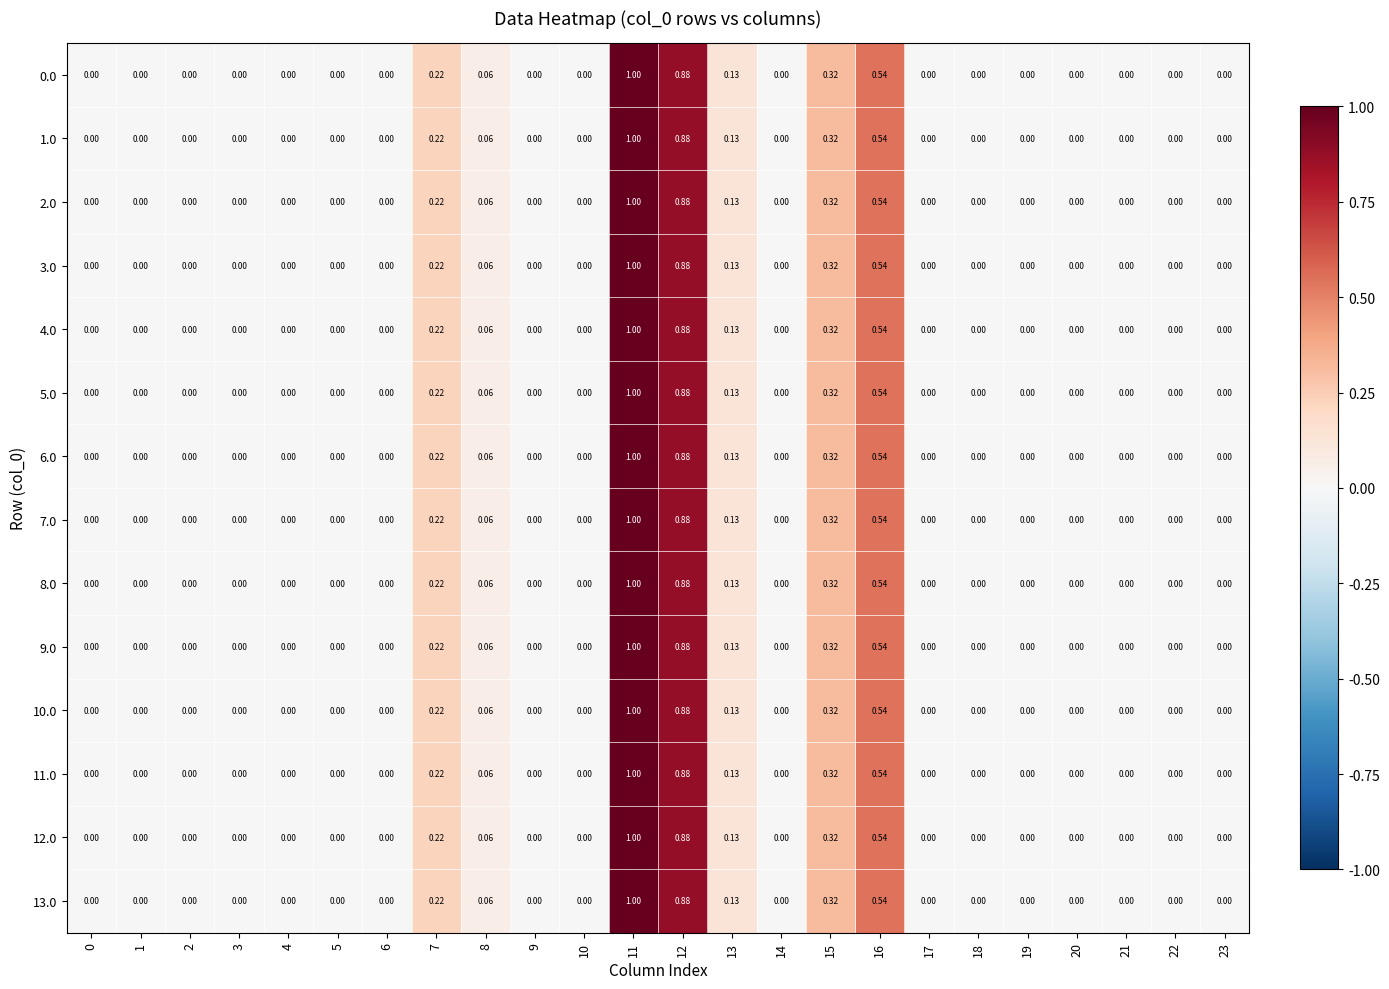

Is the value of 1.0 at 14 greater than the value of 5.0 at 11?

No